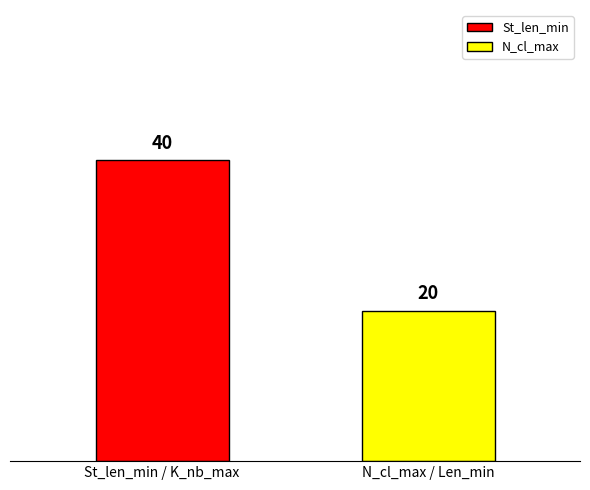

Which series has the largest range (max minus min)?

St_len_min